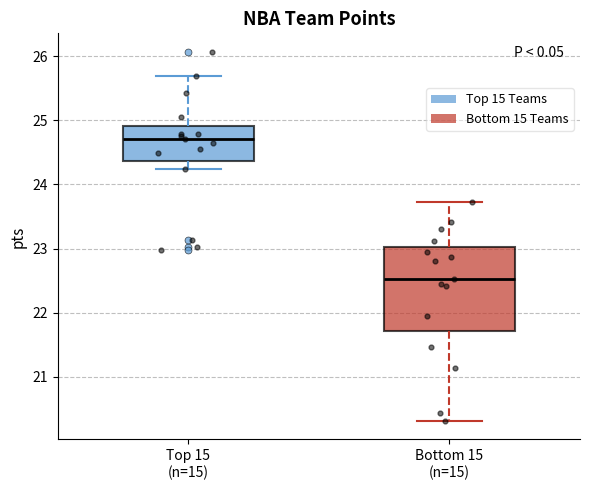

Reading left to right, read every box against the y-axis: the position of its median line, the range the box covers, and the ends of its whiskers. The values are not printed on the chart, so give them approximately, as read against the axis.

Top 15 (n=15): median 24.7, box 24.4 to 24.9, whiskers 24.2 to 25.7
Bottom 15 (n=15): median 22.5, box 21.7 to 23.0, whiskers 20.3 to 23.7